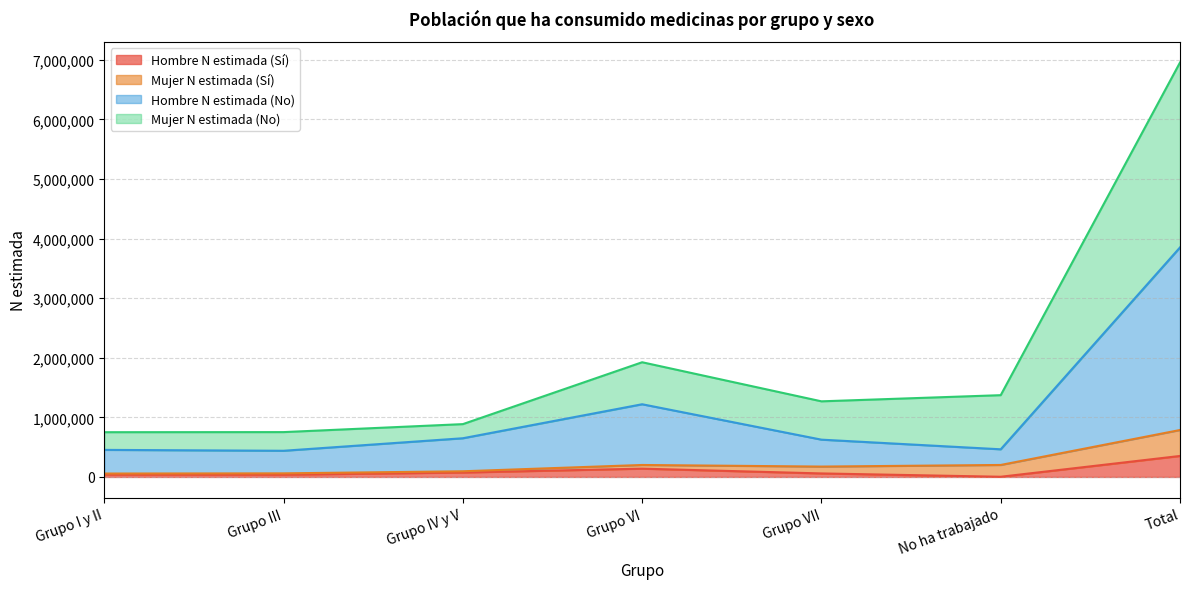

True or false: Mujer N estimada (No) and Hombre N estimada (No) intersect in this chart.

False